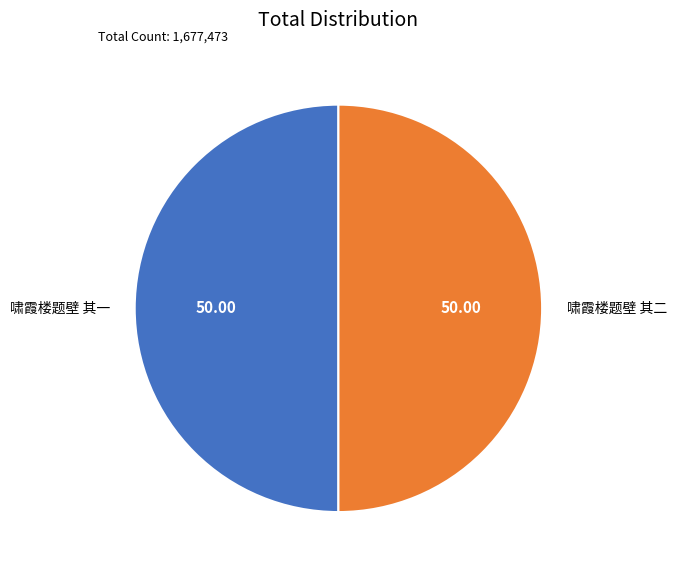

Do 啸霞楼题壁 其一 and 啸霞楼题壁 其二 together represent more than half of the pie?

Yes